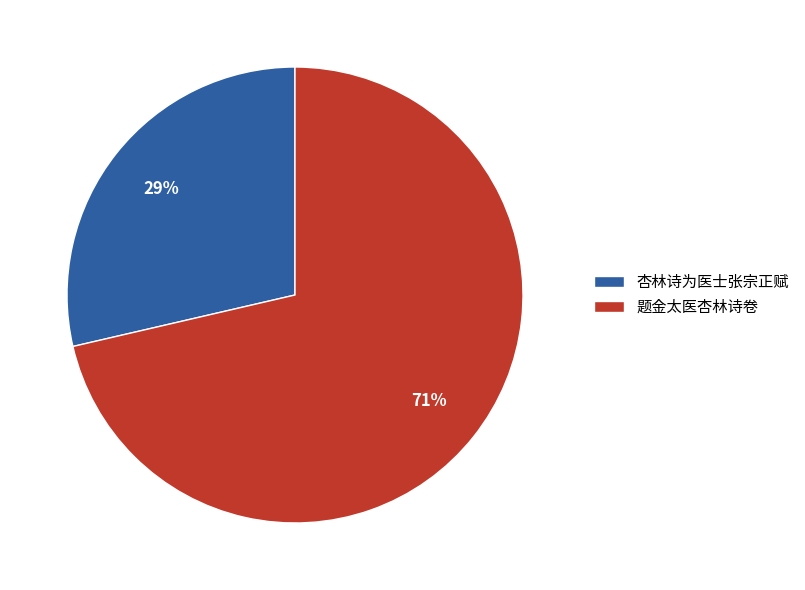

True or false: 题金太医杏林诗卷 accounts for 63% of the total.

False